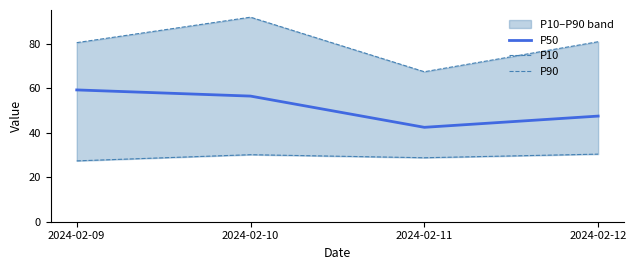

Is it true that P50 equals 42.5 at 2024-02-11?

True